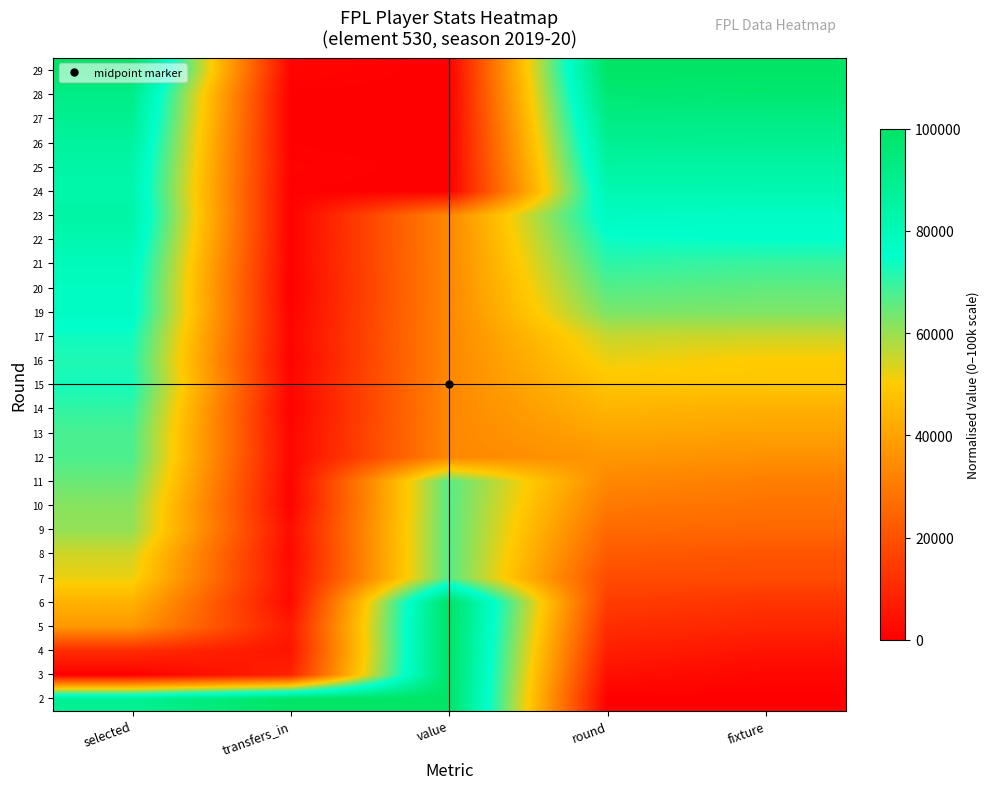

Reading left to right, what are all the values shown in this chart?

2: selected=88554.2	transfers_in=100000.0	value=100000.0	round=0.0	fixture=0.0
3: selected=0.0	transfers_in=8464.6	value=100000.0	round=3703.7	fixture=1872.7
4: selected=10994.0	transfers_in=5052.5	value=100000.0	round=7407.4	fixture=4868.9
5: selected=37349.4	transfers_in=6299.2	value=100000.0	round=11111.1	fixture=9363.3
6: selected=43825.3	transfers_in=2362.2	value=100000.0	round=14814.8	fixture=12734.1
7: selected=51957.8	transfers_in=3018.4	value=66666.7	round=18518.5	fixture=18352.1
8: selected=54668.7	transfers_in=2034.1	value=66666.7	round=22222.2	fixture=20599.3
9: selected=60542.2	transfers_in=3018.4	value=66666.7	round=25925.9	fixture=25468.2
10: selected=61596.4	transfers_in=721.8	value=66666.7	round=29629.6	fixture=28089.9
11: selected=64608.4	transfers_in=1115.5	value=66666.7	round=33333.3	fixture=31086.1
12: selected=67469.9	transfers_in=1771.7	value=33333.3	round=37037.0	fixture=35580.5
13: selected=67771.1	transfers_in=1509.2	value=33333.3	round=40740.7	fixture=39700.4
14: selected=70180.7	transfers_in=459.3	value=33333.3	round=44444.4	fixture=43071.2
15: selected=73042.2	transfers_in=1706.0	value=33333.3	round=48148.1	fixture=48689.1
16: selected=71837.3	transfers_in=721.8	value=33333.3	round=51851.9	fixture=49812.7
17: selected=73644.6	transfers_in=1115.5	value=33333.3	round=55555.6	fixture=55056.2
19: selected=77409.6	transfers_in=590.6	value=33333.3	round=62963.0	fixture=62546.8
20: selected=77710.8	transfers_in=0.0	value=33333.3	round=66666.7	fixture=65543.1
21: selected=79066.3	transfers_in=459.3	value=33333.3	round=70370.4	fixture=69288.4
22: selected=82078.3	transfers_in=590.6	value=33333.3	round=74074.1	fixture=74906.4
23: selected=84488.0	transfers_in=524.9	value=33333.3	round=77777.8	fixture=76779.0
24: selected=83132.5	transfers_in=393.7	value=0.0	round=81481.5	fixture=81647.9
25: selected=84186.7	transfers_in=918.6	value=0.0	round=85185.2	fixture=84644.2
26: selected=86445.8	transfers_in=328.1	value=0.0	round=88888.9	fixture=89138.6
27: selected=89156.6	transfers_in=328.1	value=0.0	round=92592.6	fixture=92509.4
28: selected=91415.7	transfers_in=196.9	value=0.0	round=96296.3	fixture=97378.3
29: selected=100000.0	transfers_in=1312.3	value=0.0	round=100000.0	fixture=100000.0